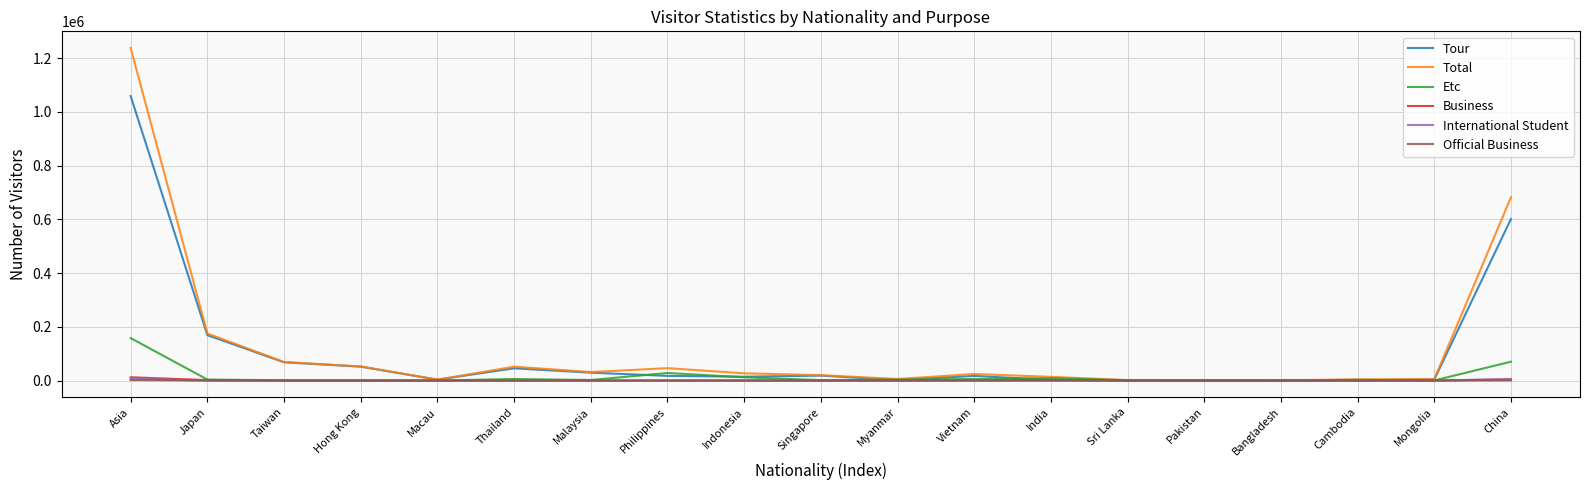

What is the maximum value for Tour?

1058725